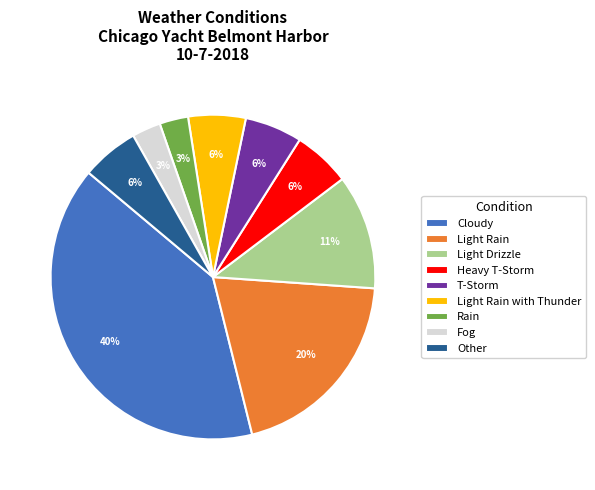

To the nearest percent, what is the average slice percentage?

11%